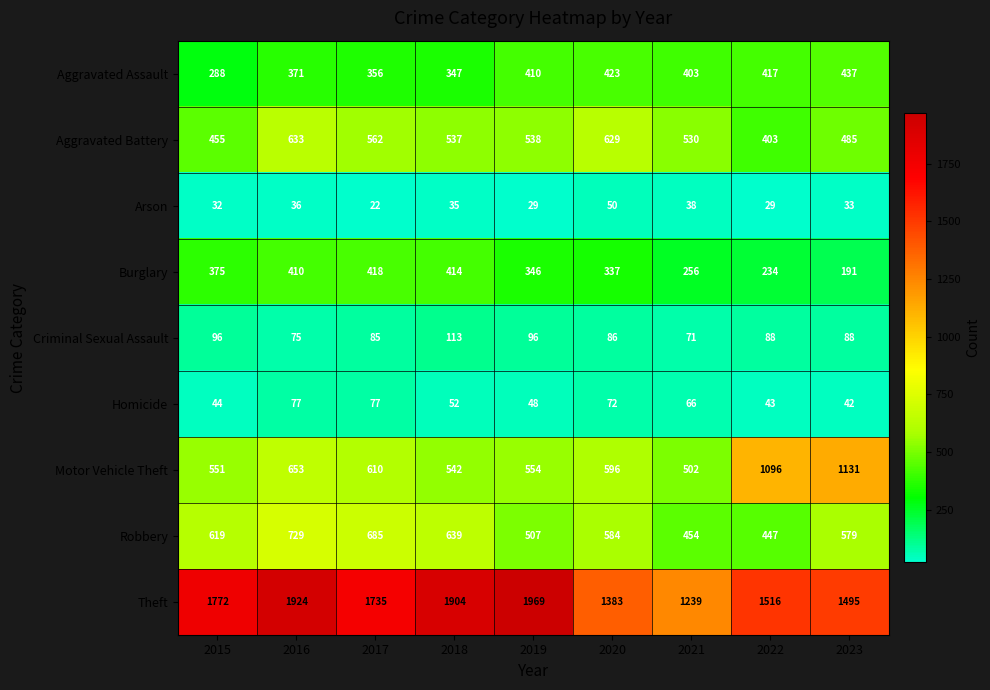

The Burglary series shows 259 at 2017. True or false?

False